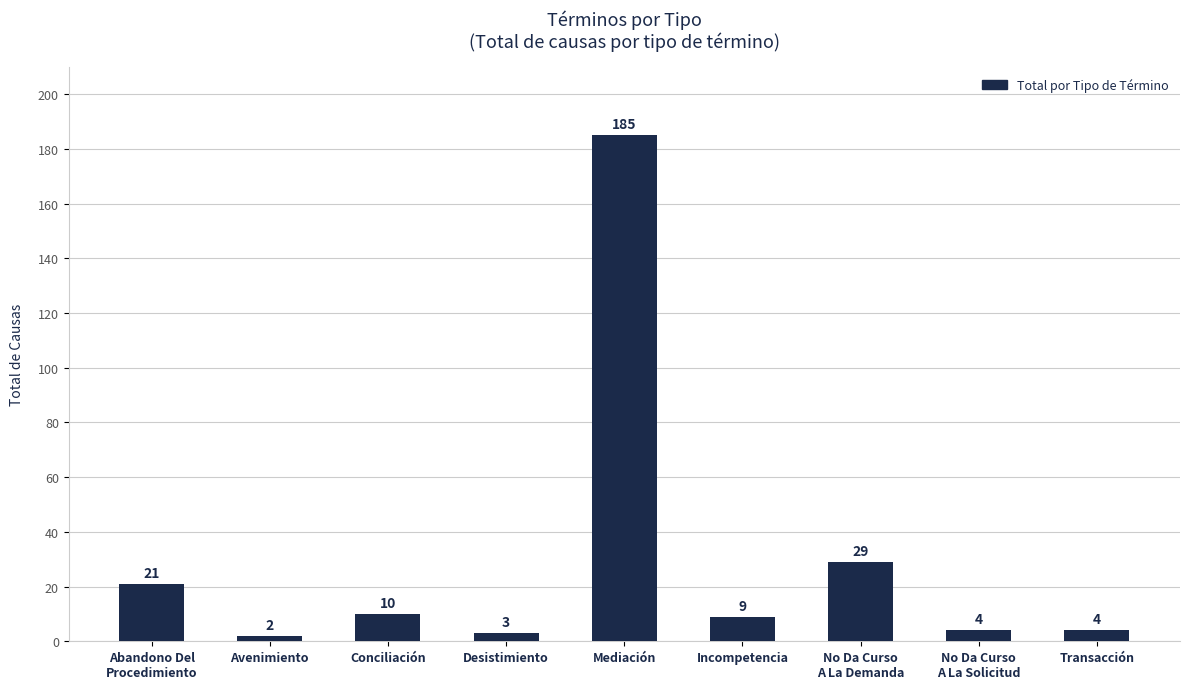

How many values are below 9?

4